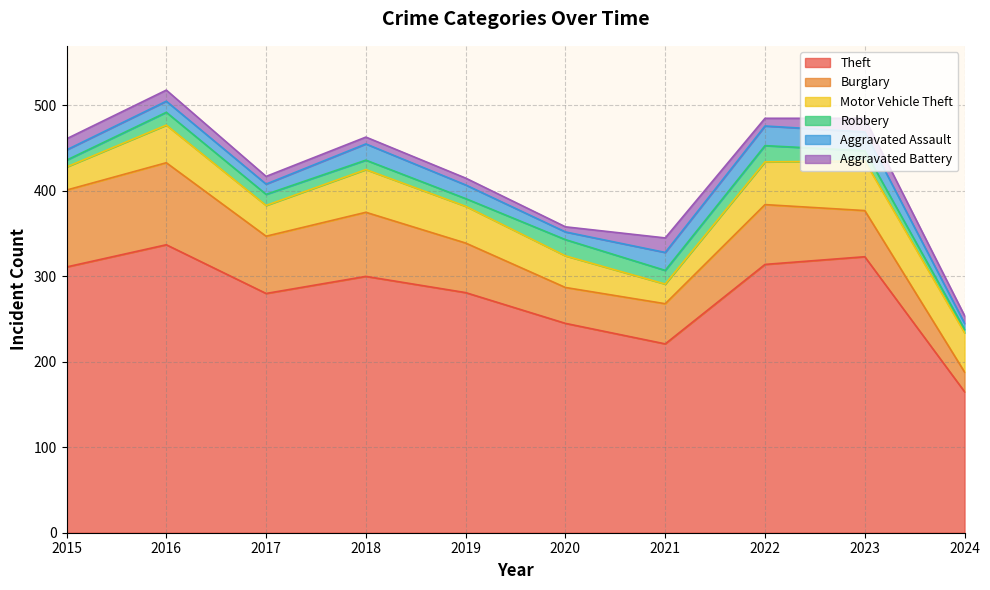

True or false: Burglary and Theft cross at least once.

False